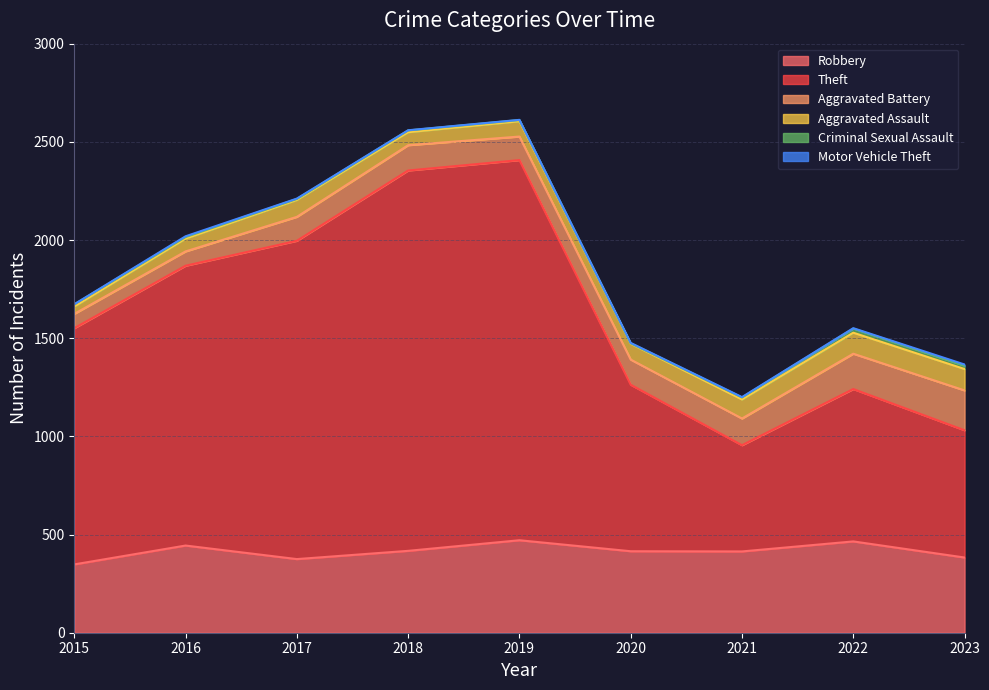

True or false: Criminal Sexual Assault and Aggravated Assault intersect in this chart.

False